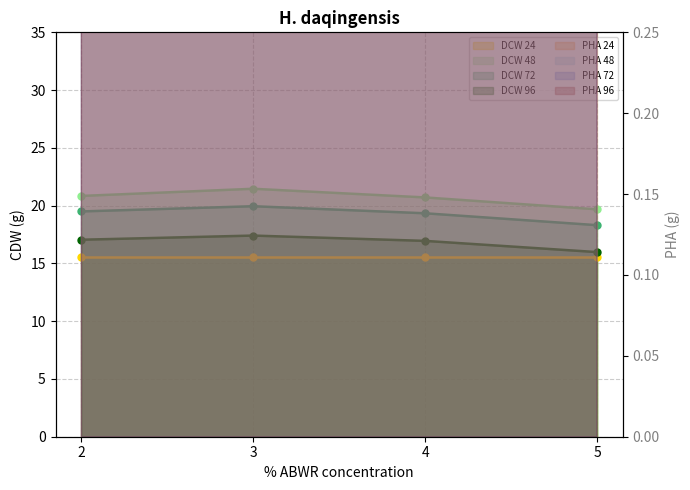

Which category has the highest value across all series?

5